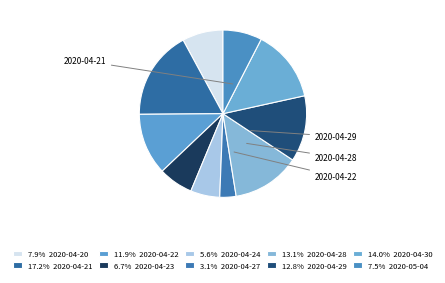

How many segments does this pie chart have?

10